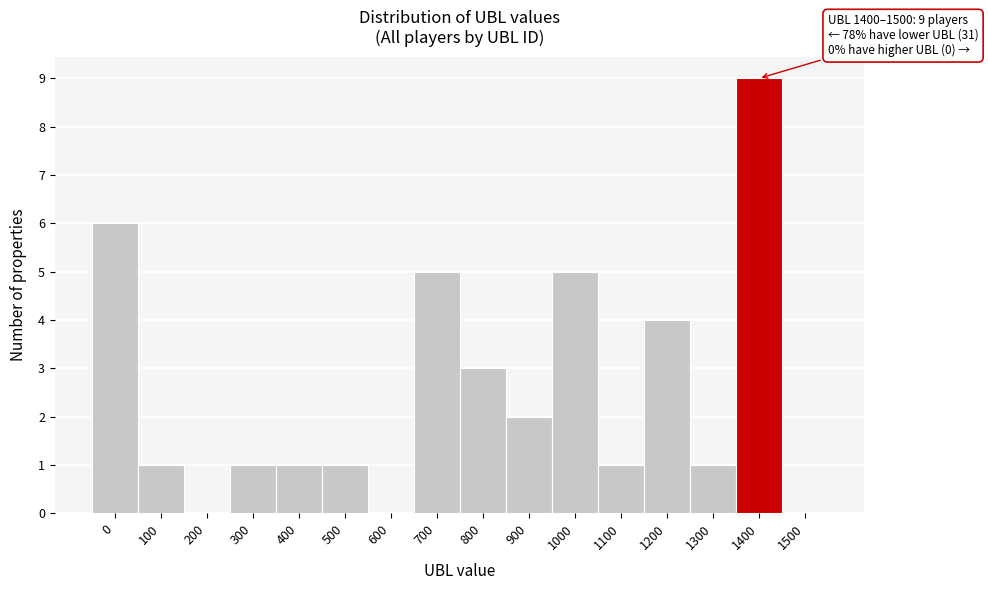

Reading left to right, what are all the values shown in this chart?

0=6	100=1	200=0	300=1	400=1	500=1	600=0	700=5	800=3	900=2	1000=5	1100=1	1200=4	1300=1	1400=9	1500=0